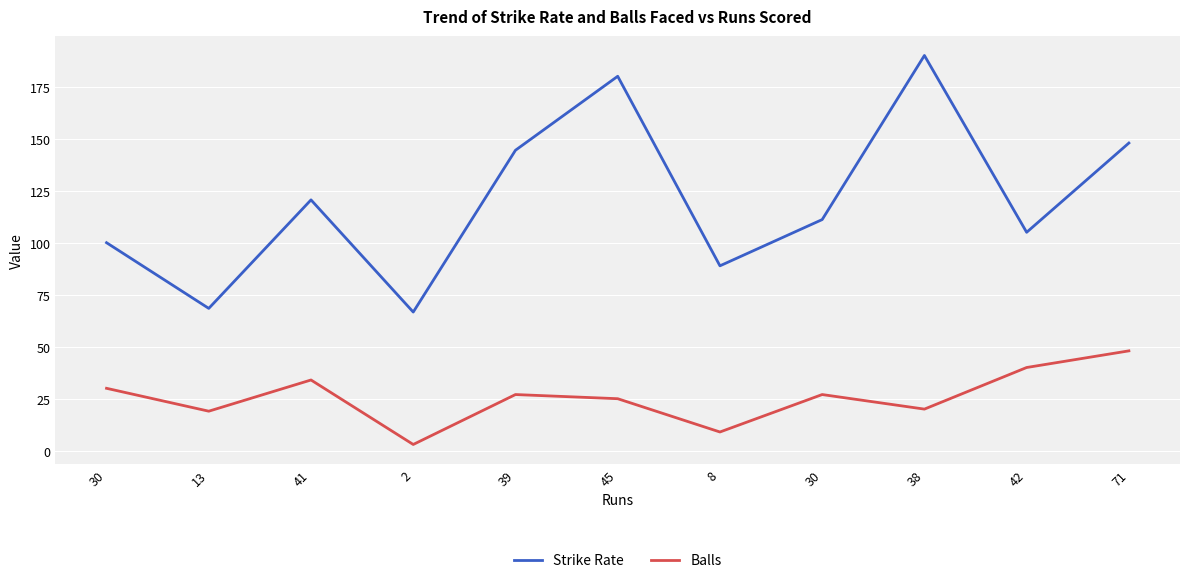

How many series are shown in this chart?

2